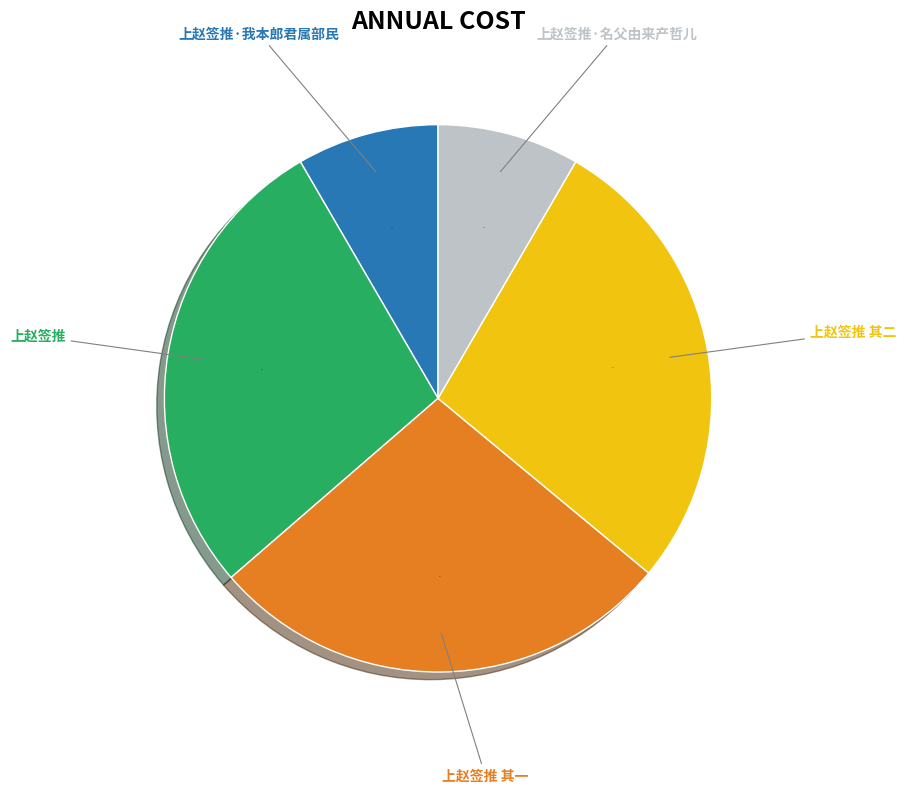

Does 上赵签推 其一 account for over 50% of the chart?

No